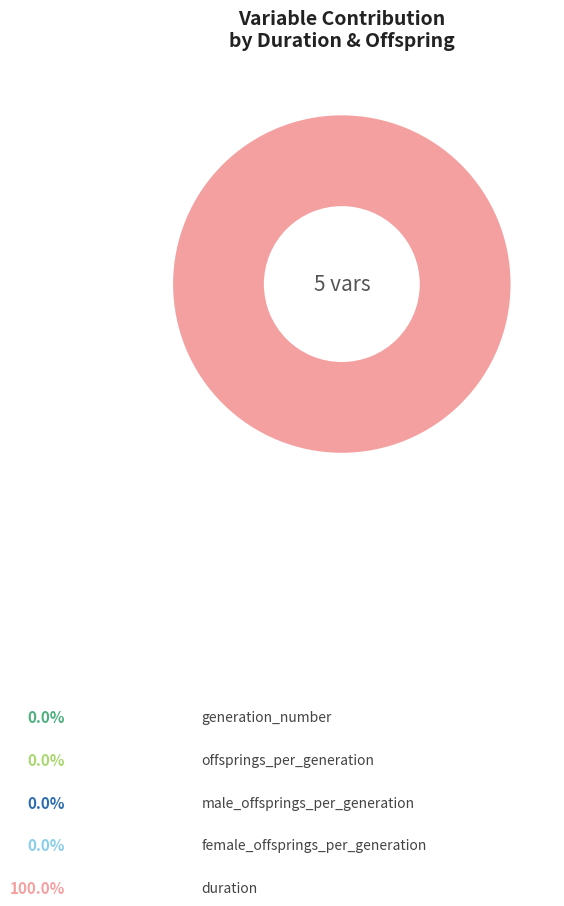

To the nearest percent, what portion does duration represent?

100%